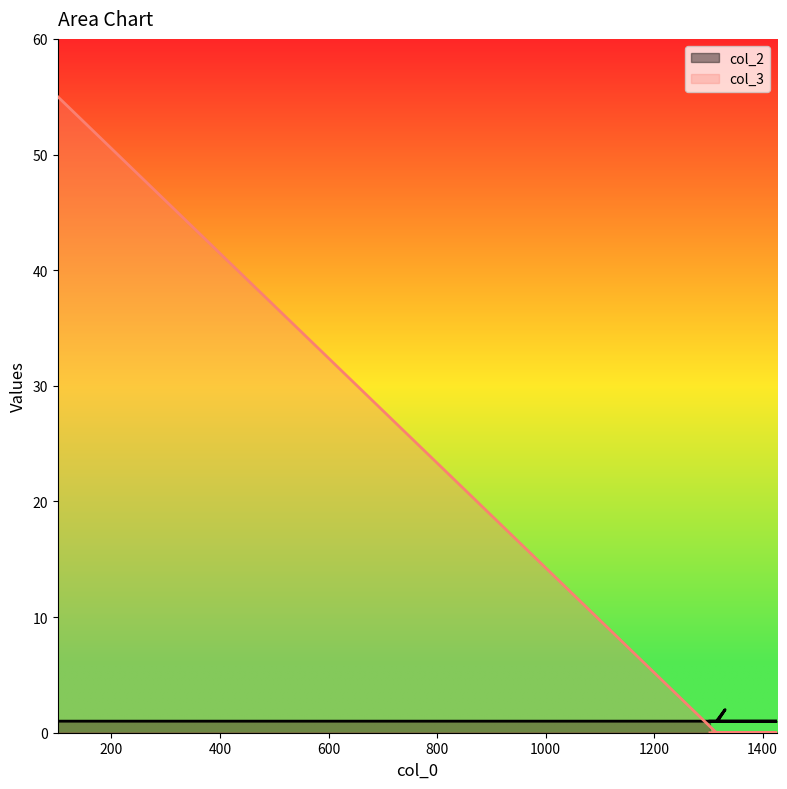

Is it true that col_3 equals 21 at 1303?

False